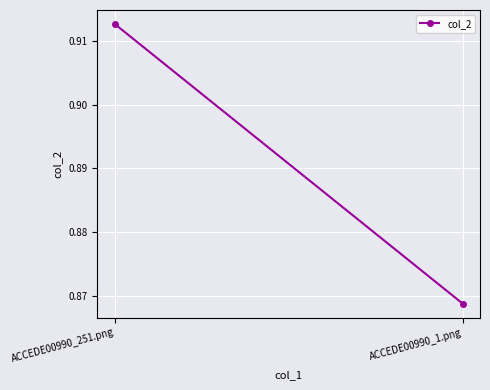

Which category has the lowest value across all series?

ACCEDE00990_1.png